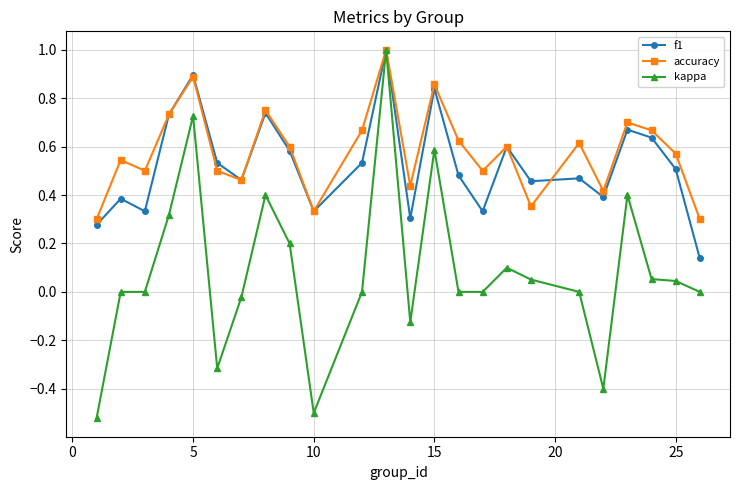

What are all the series names shown in the legend?

f1, accuracy, kappa